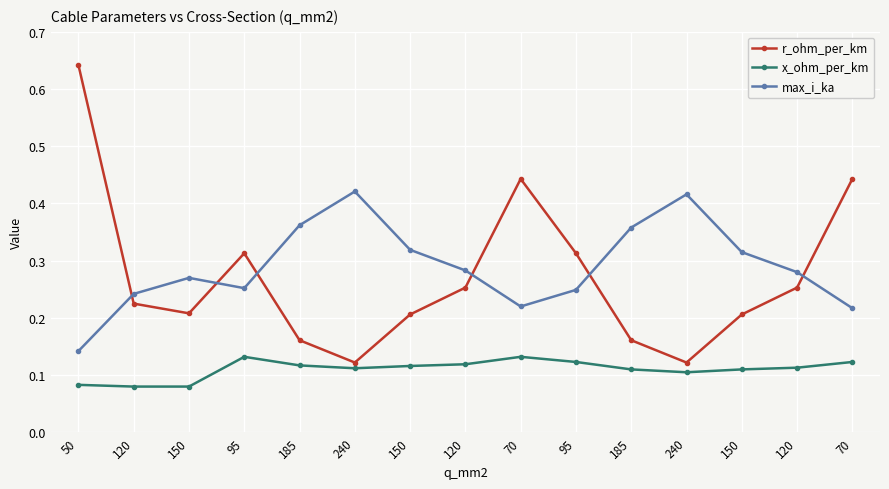

Between which two adjacent categories do r_ohm_per_km and max_i_ka first intersect?

50 and 120